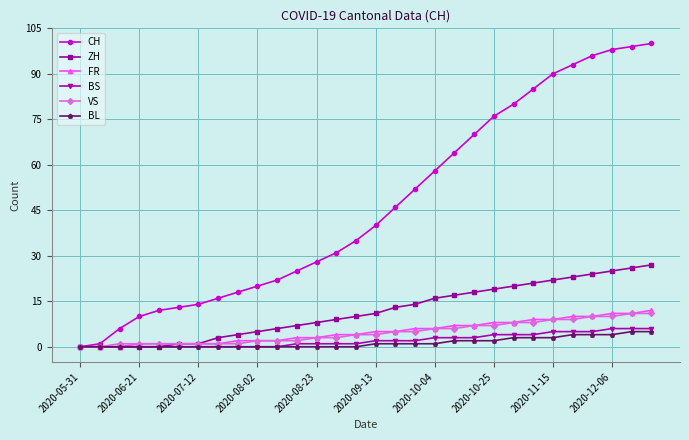

Which series has the largest total across all categories?

CH